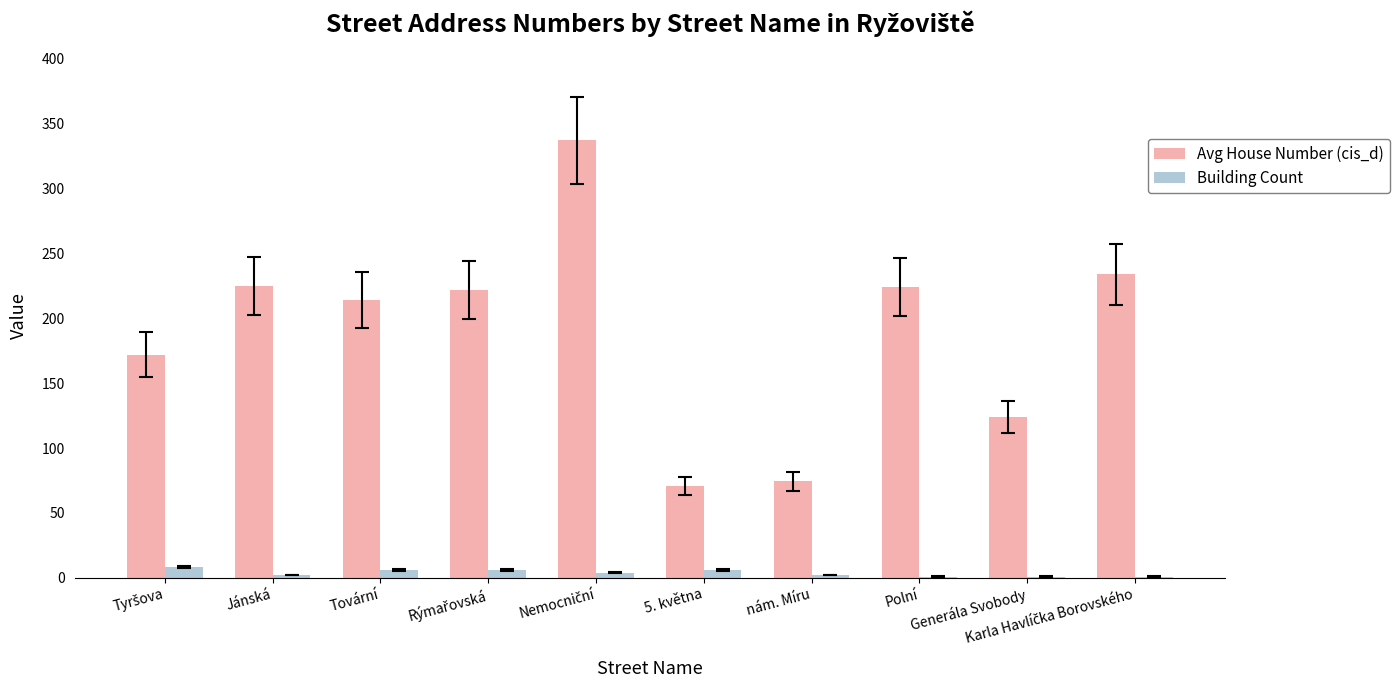

What is the sum of all Building Count values?

37.0